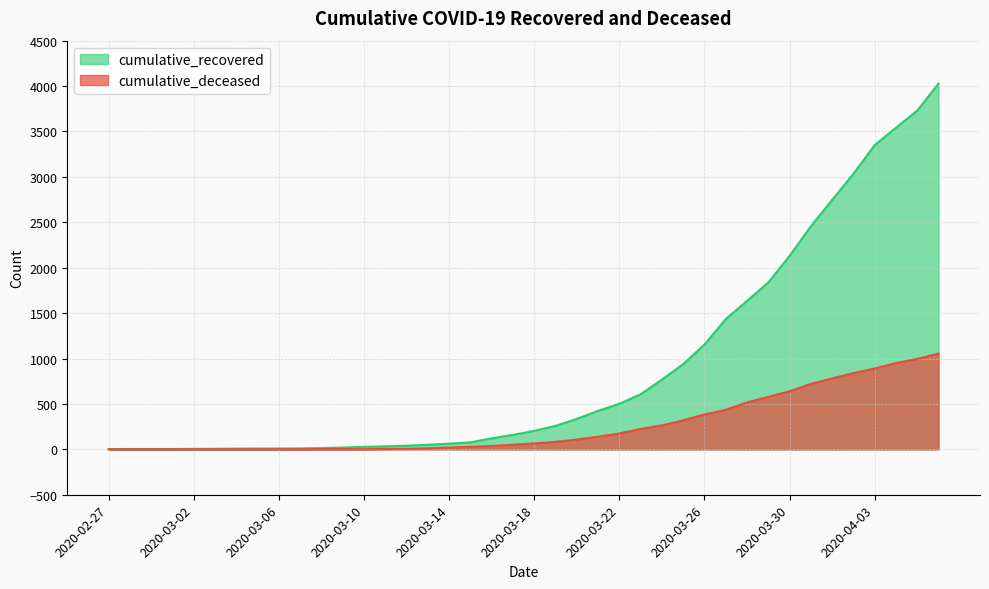

Rank the series by their average value, from lowest to highest.

cumulative_deceased, cumulative_recovered